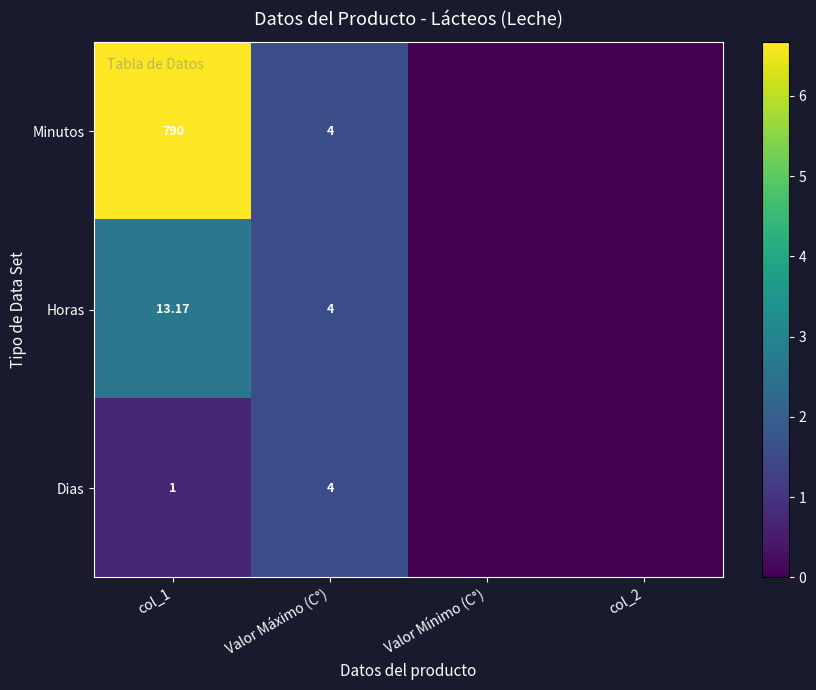

Rank the series by their maximum value, from lowest to highest.

Dias, Horas, Minutos